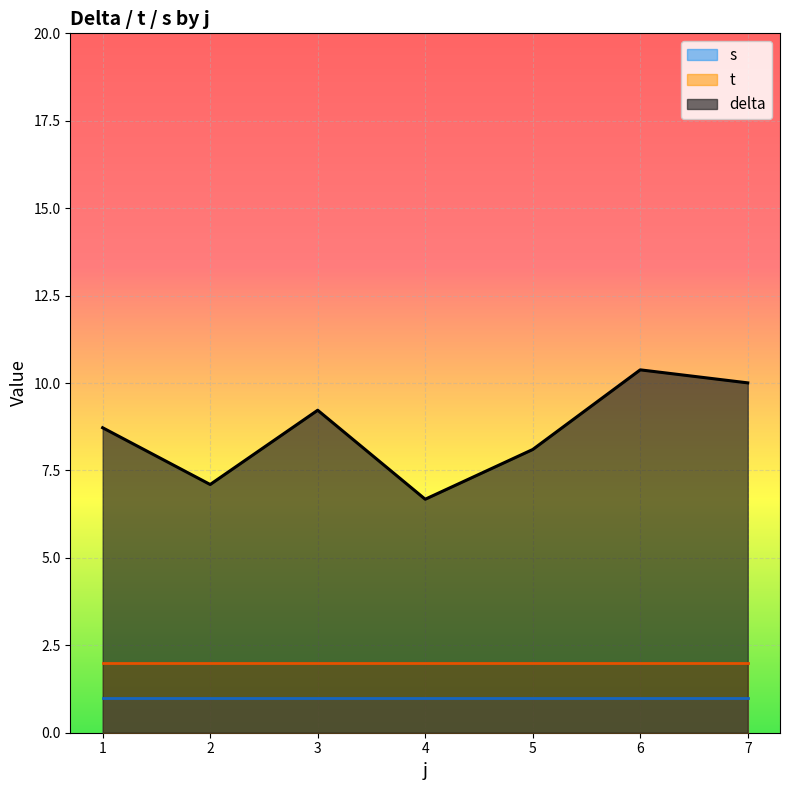

The value of t at 7 is 2.0. True or false?

True